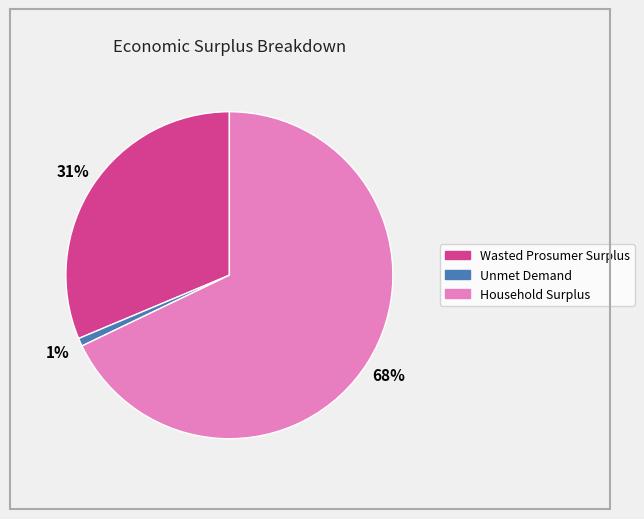

Between Unmet Demand and Wasted Prosumer Surplus, which is larger?

Wasted Prosumer Surplus